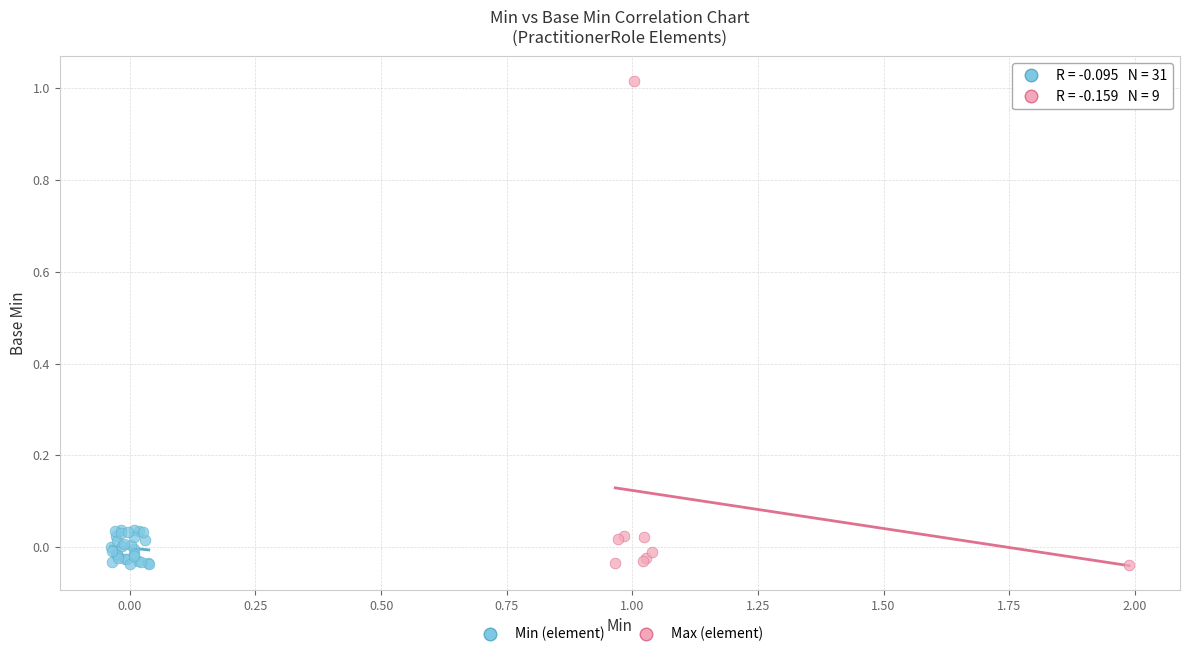

Which series has the widest spread of Y values?

Max (element)